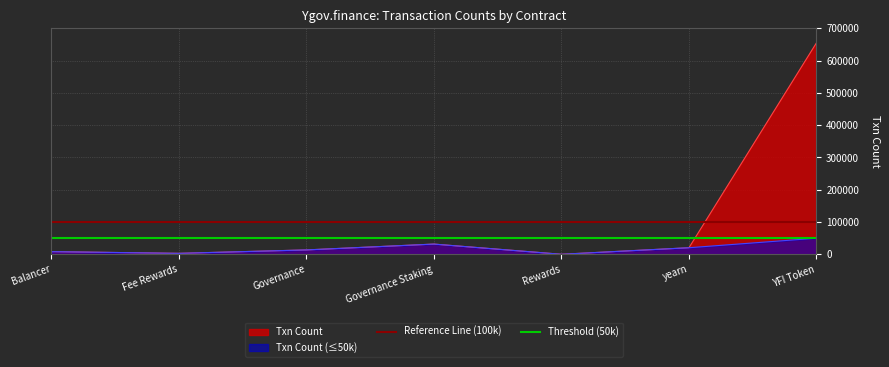

What is the highest value of the Txn Count series?

654846